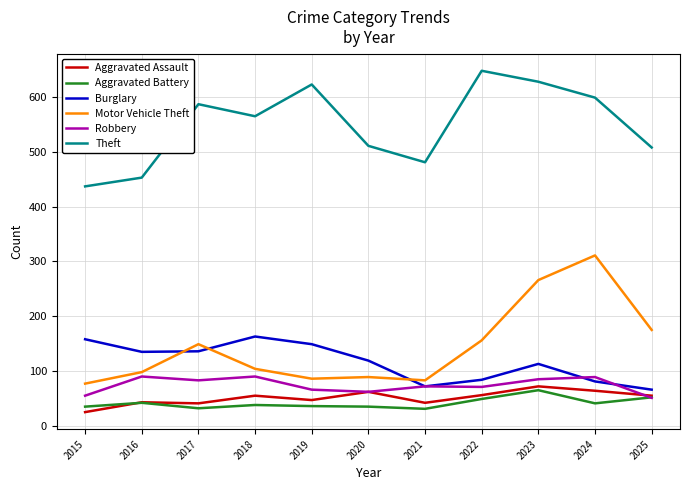

Which series has the largest range (max minus min)?

Motor Vehicle Theft